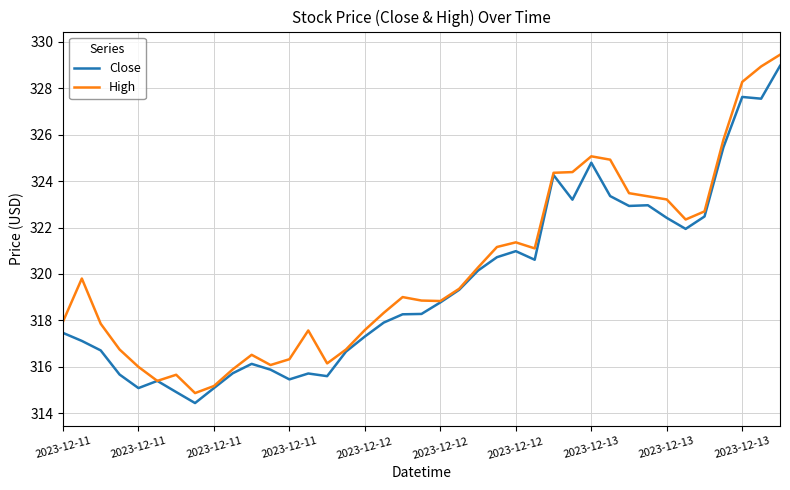

What is the smallest value displayed?

314.4